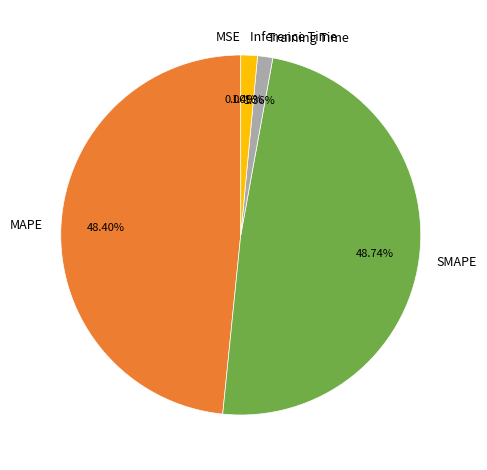

To the nearest percent, what is the difference between the largest and smallest slice percentages?

49%